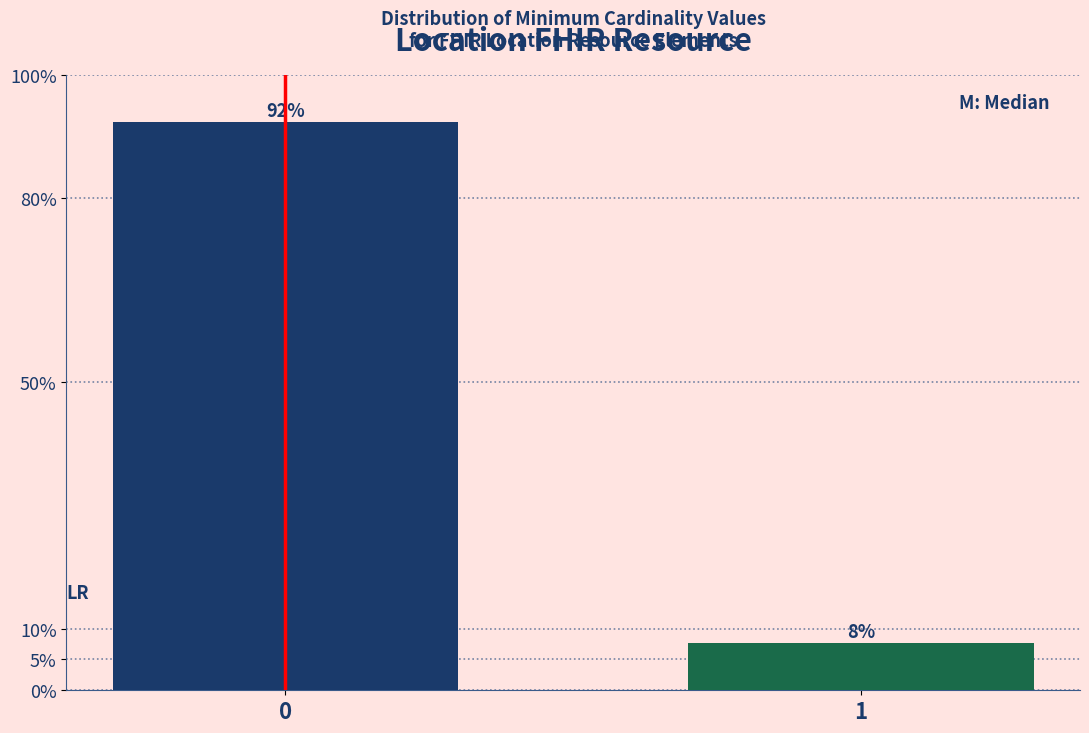

True or false: the data shows 7.7 at 1.

True